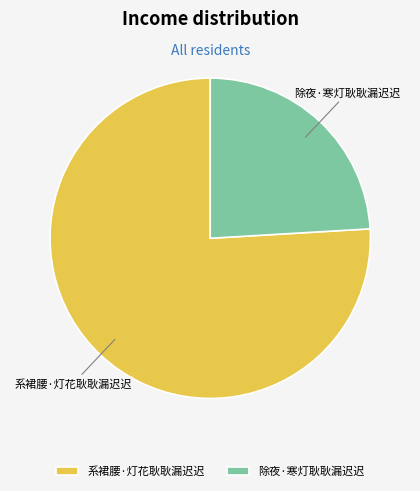

Which category has the biggest portion of the pie?

系裙腰·灯花耿耿漏迟迟